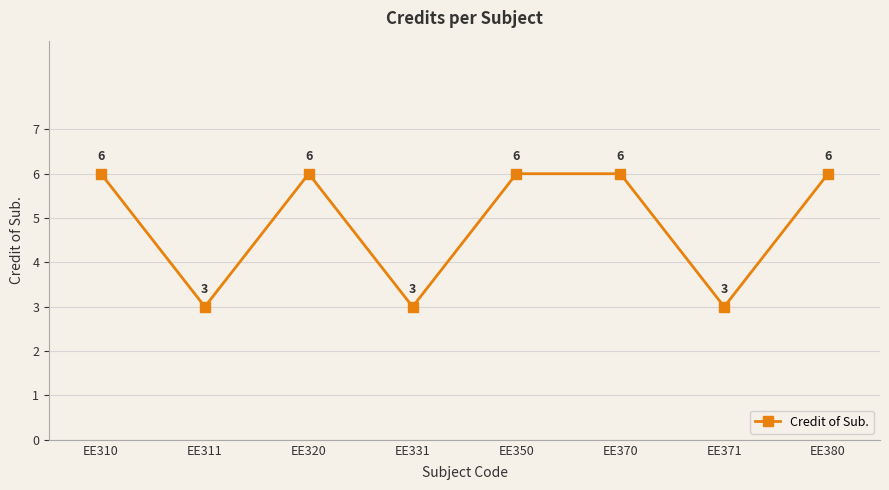

Between EE380 and EE331, which is larger?

EE380